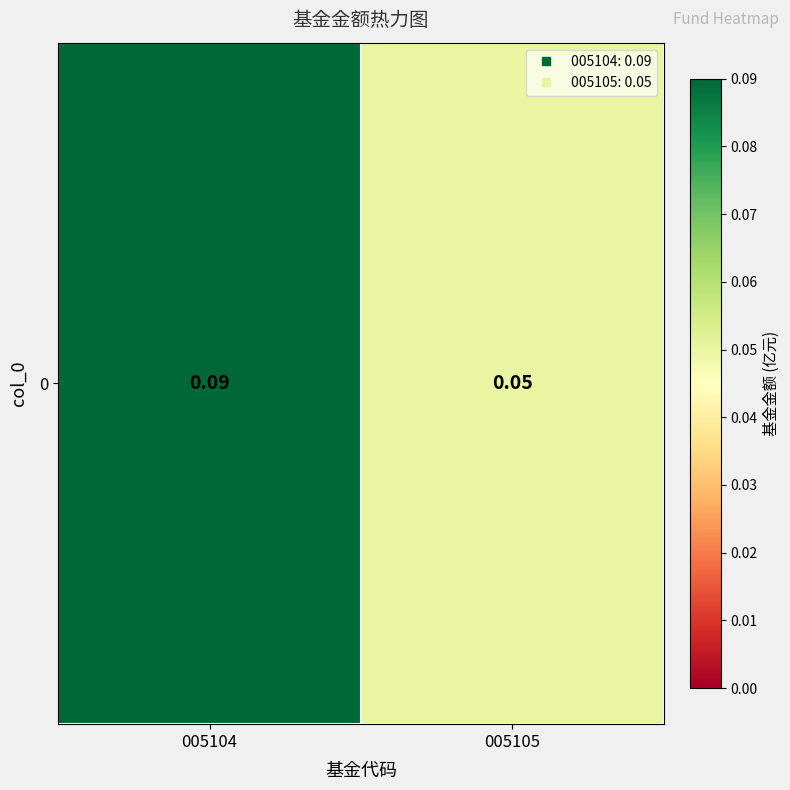

Reading left to right, list all the values displayed in this chart.

005104=0.1	005105=0.1